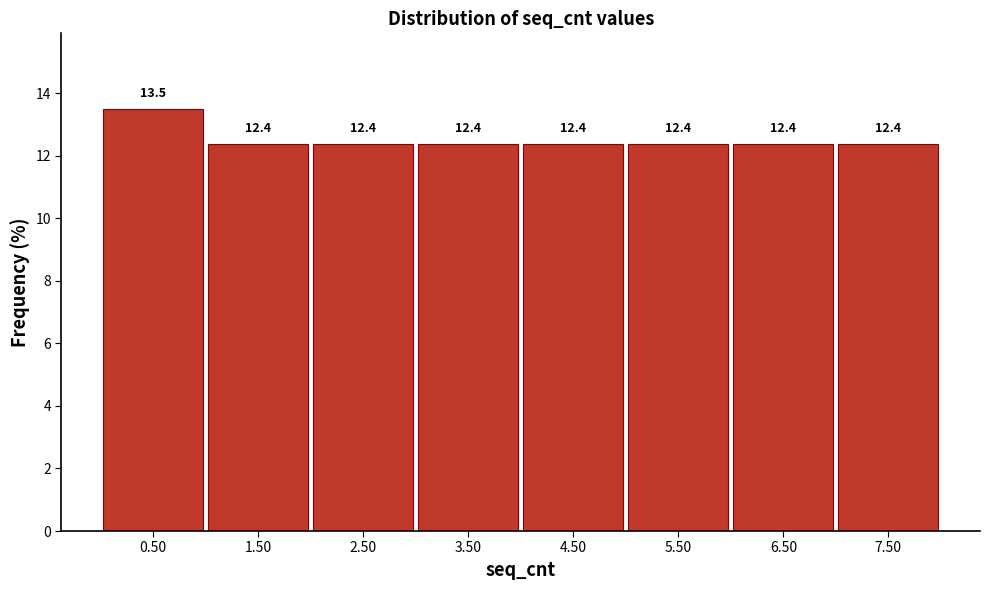

Reading left to right, list every bar in this chart as the range it spans on the x-axis followed by its height.

0 to 1: 13.5
1 to 2: 12.4
2 to 3: 12.4
3 to 4: 12.4
4 to 5: 12.4
5 to 6: 12.4
6 to 7: 12.4
7 to 8: 12.4